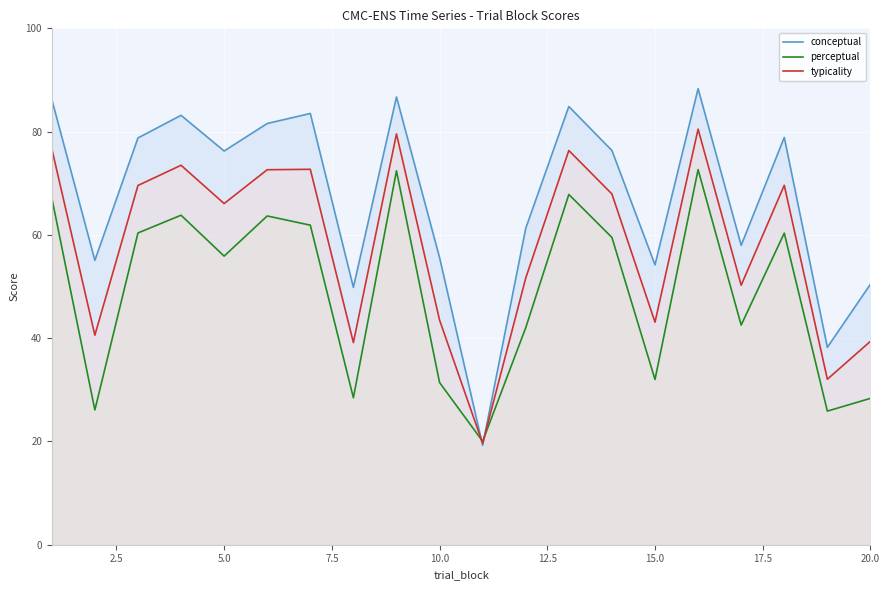

What is the total value across all series at 15.0?

129.3